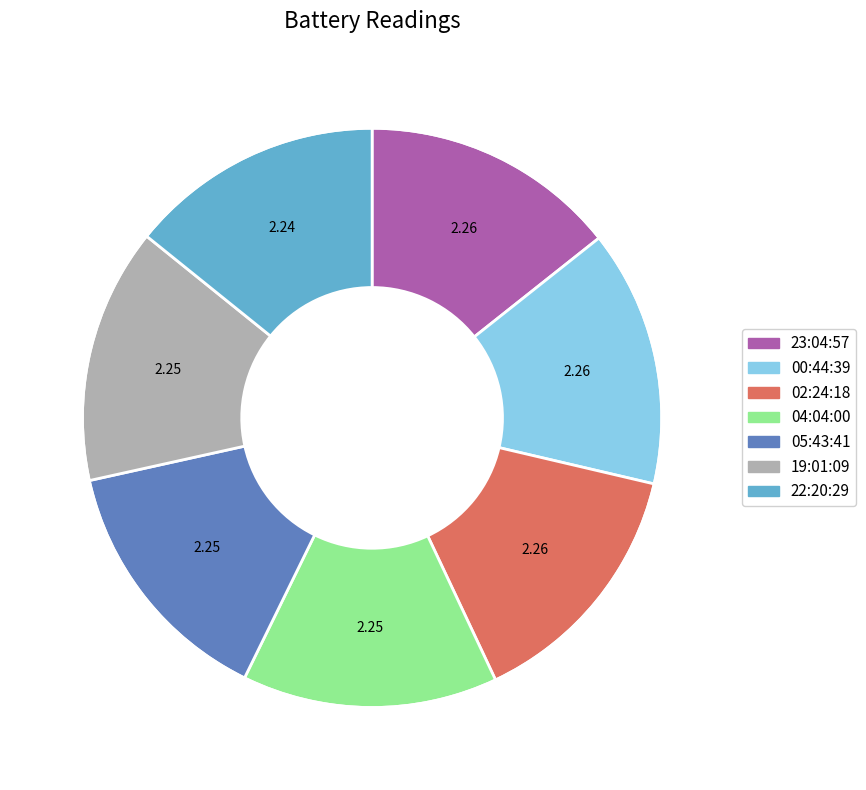

Does any single category account for the majority?

No